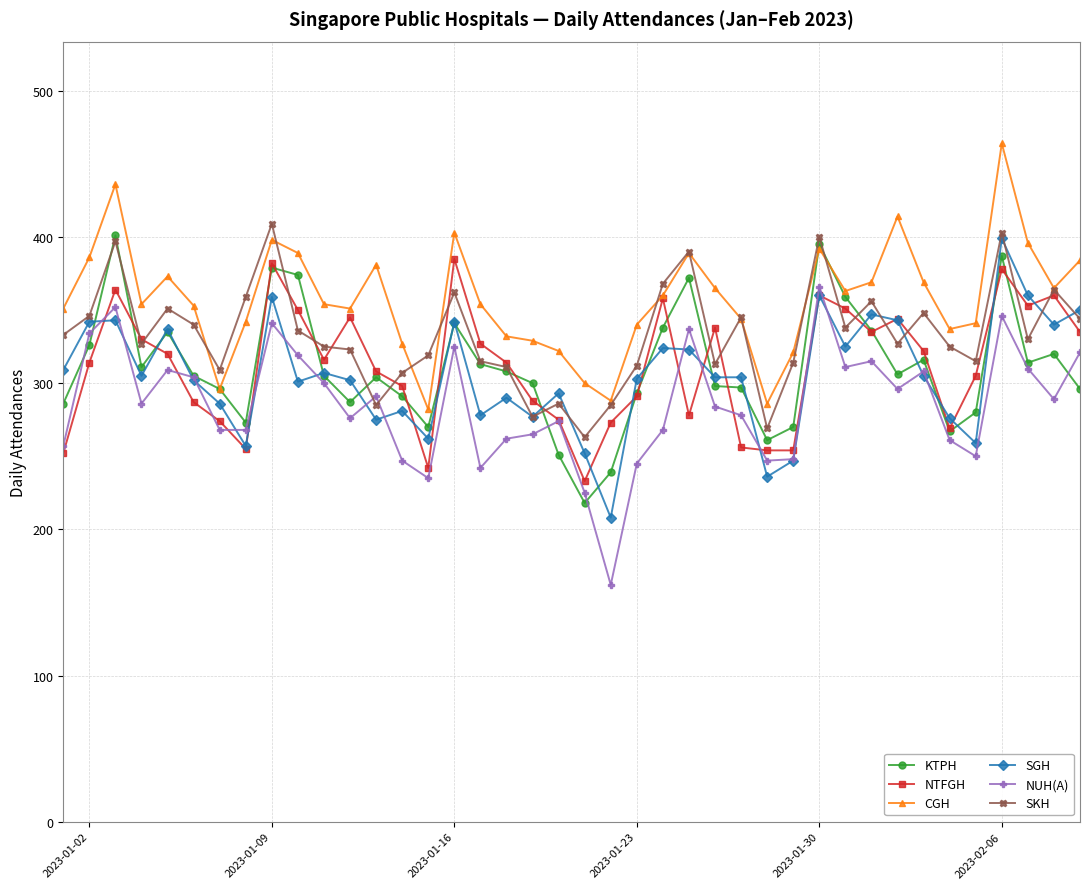

What are all the series names shown in the legend?

KTPH, NTFGH, CGH, SGH, NUH(A), SKH